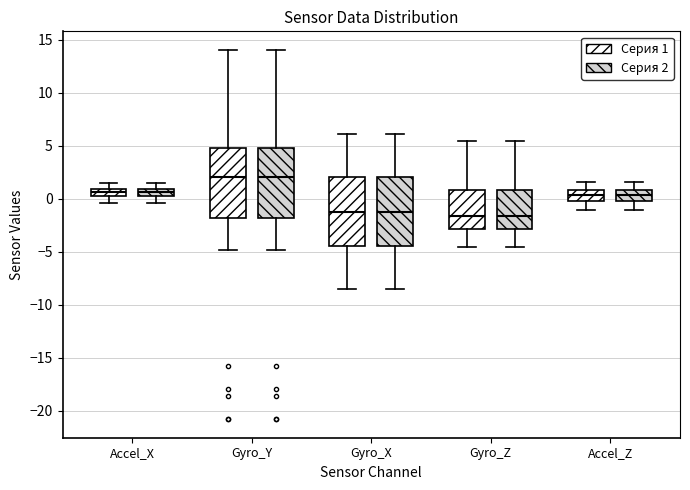

Where is the upper edge of the box for Accel_Z (Серия 2) on the y-axis? The values are not printed on the chart, so give them approximately, as read against the axis.

1.0